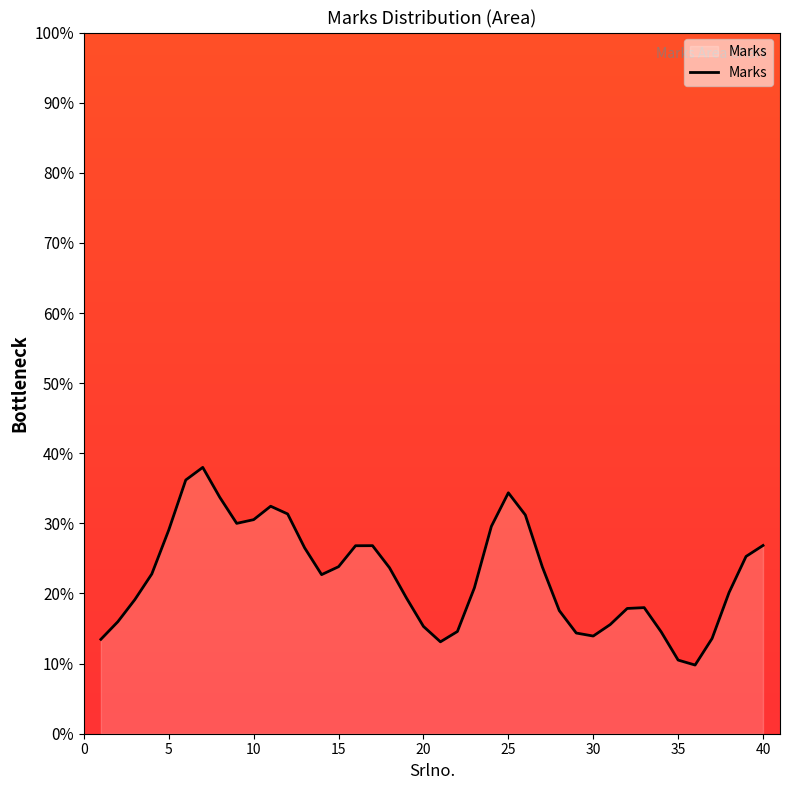

What is the difference between the maximum and minimum values?

28.2